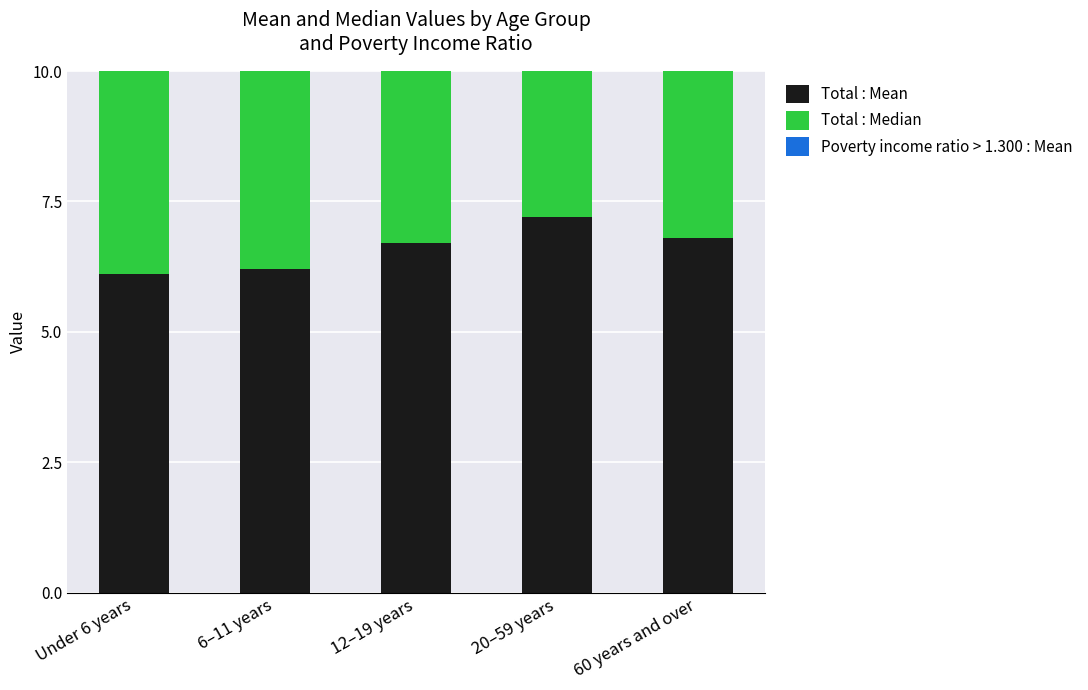

True or false: Total : Median has a value of 3.1 at 12–19 years.

False